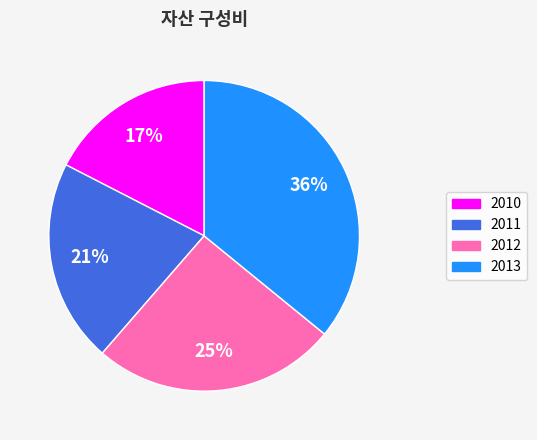

How many slices are in this pie chart?

4